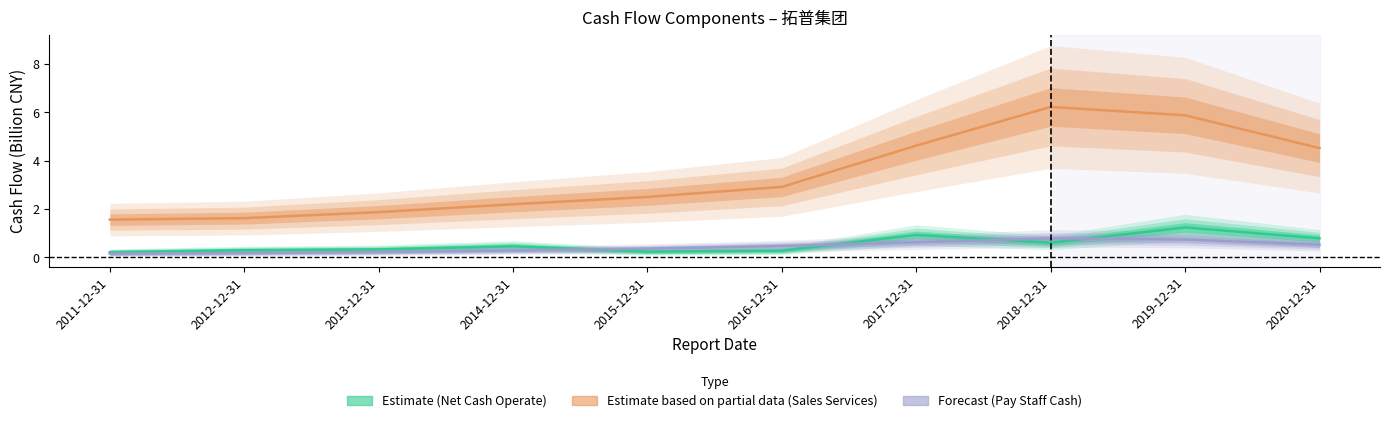

What is the minimum value for Forecast (Pay Staff Cash)?

0.2